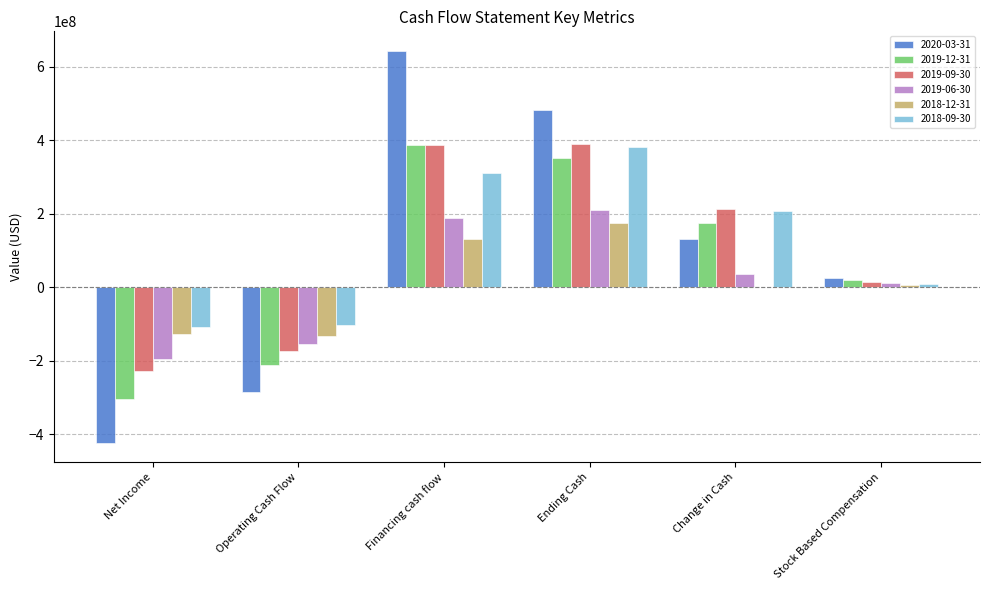

The value of 2018-09-30 at Financing cash flow is 309828200. True or false?

True